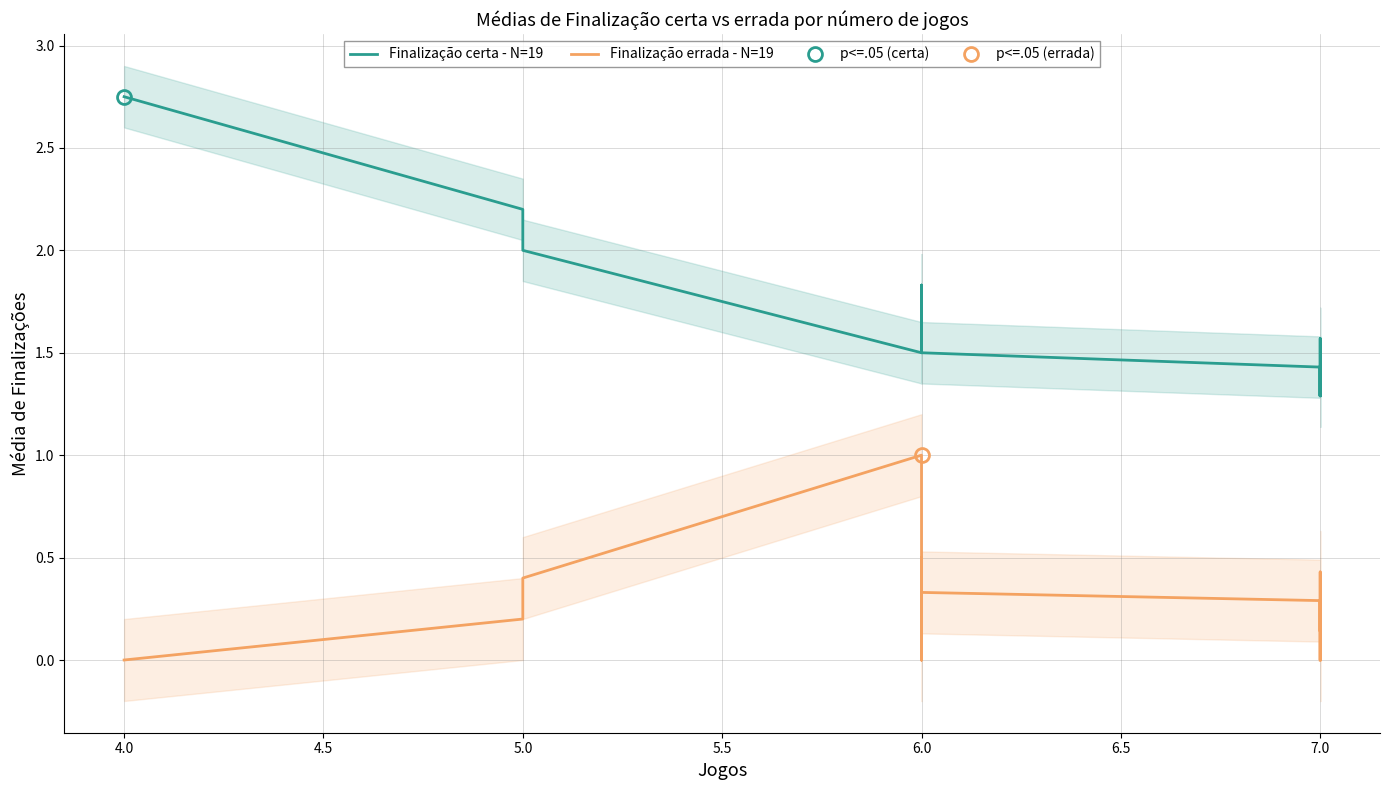

What is the difference between the Finalização certa - N=19 values at 6.0 and 7.0?

0.2